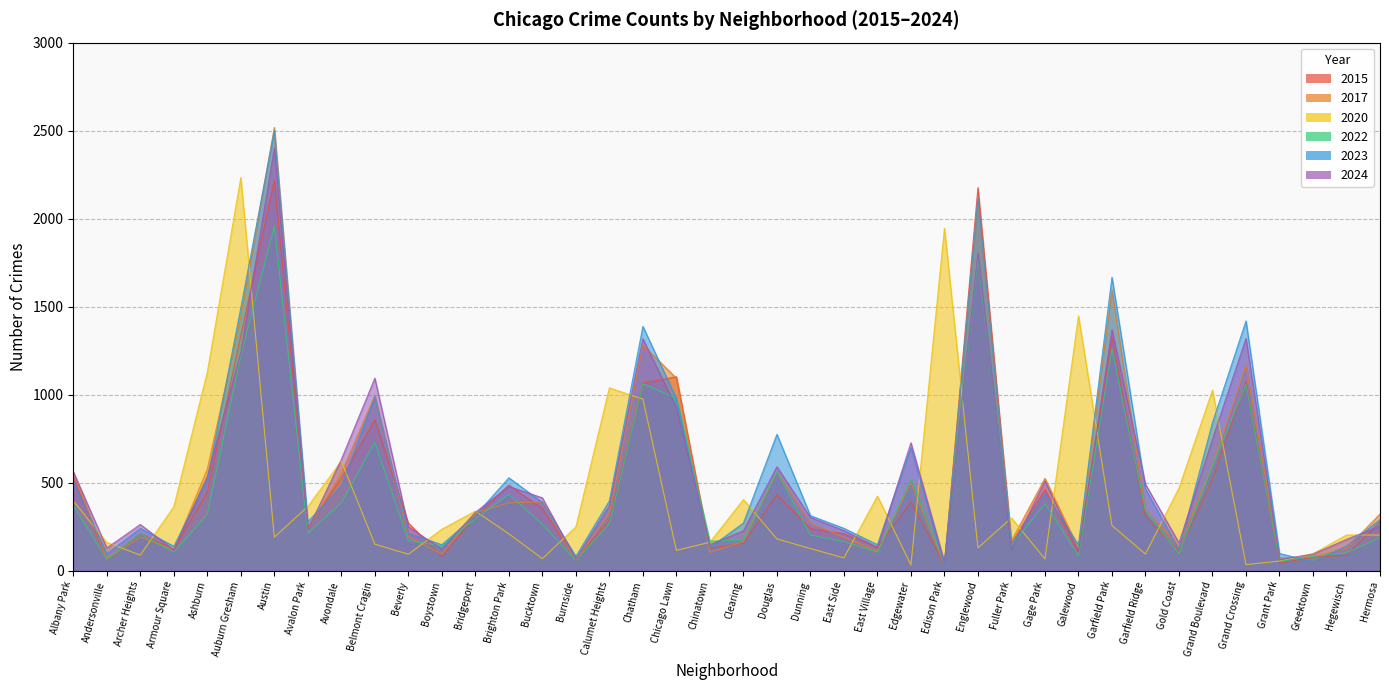

At which label does 2020 first exceed 210?

Albany Park